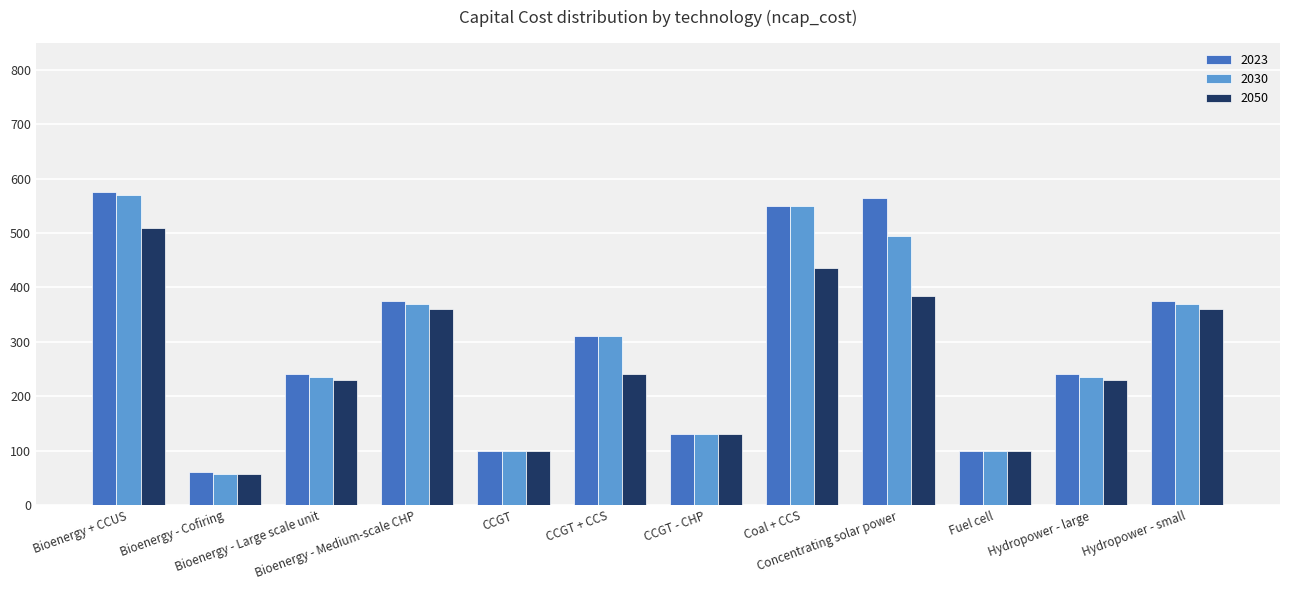

What is the label of the 9th bar from the left?

Concentrating solar power